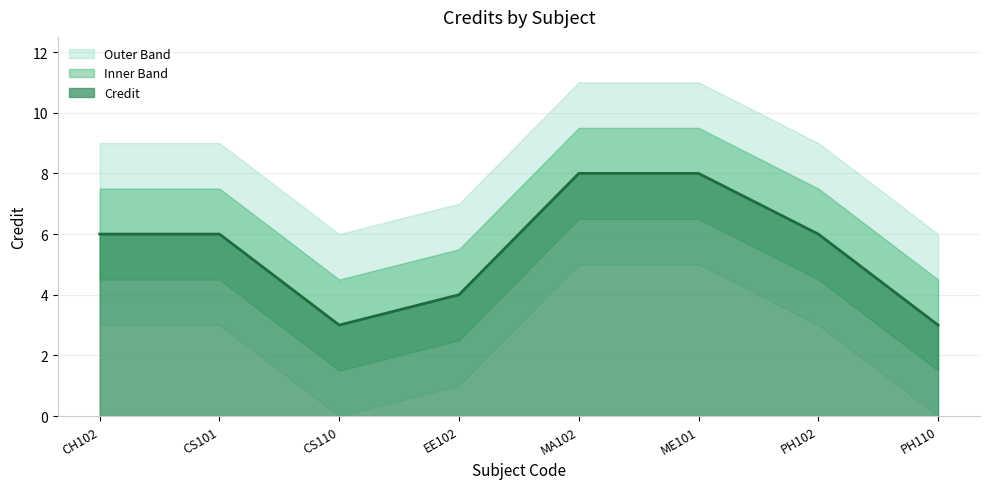

The value at CS110 is 3. True or false?

True